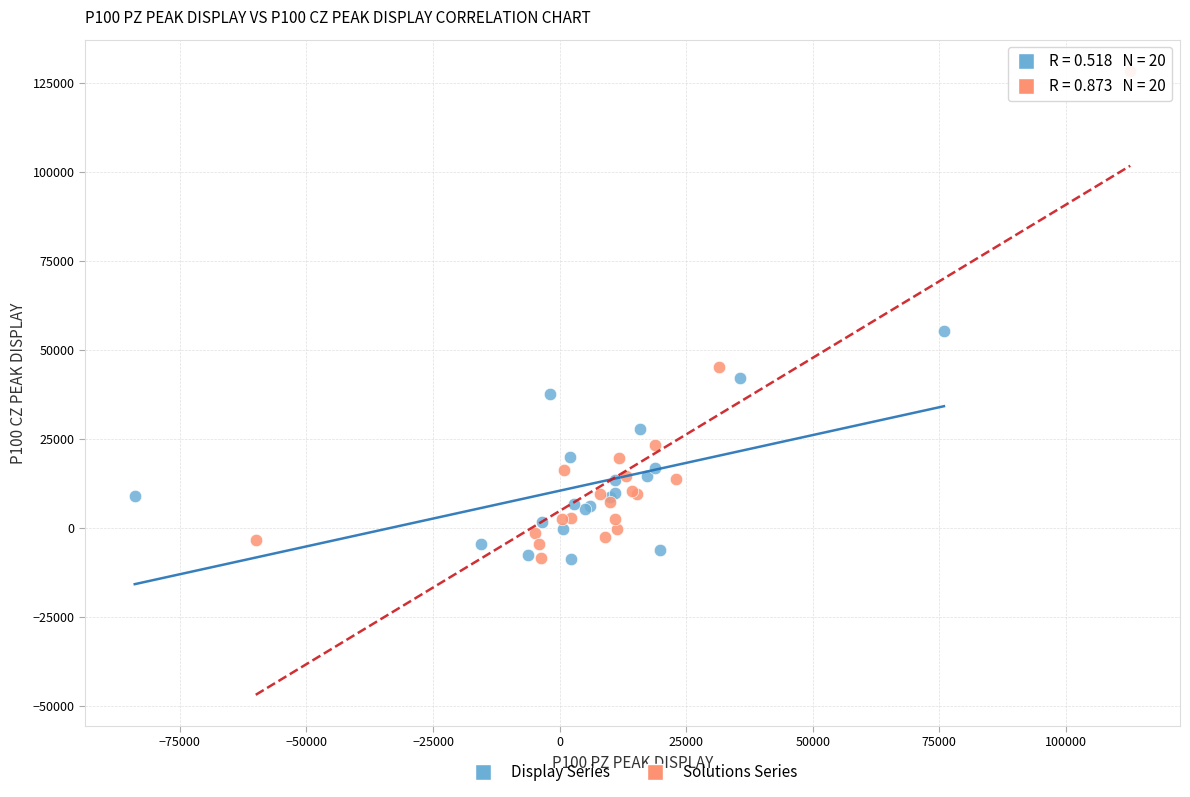

Which series has the largest Y range (max minus min)?

Solutions Series